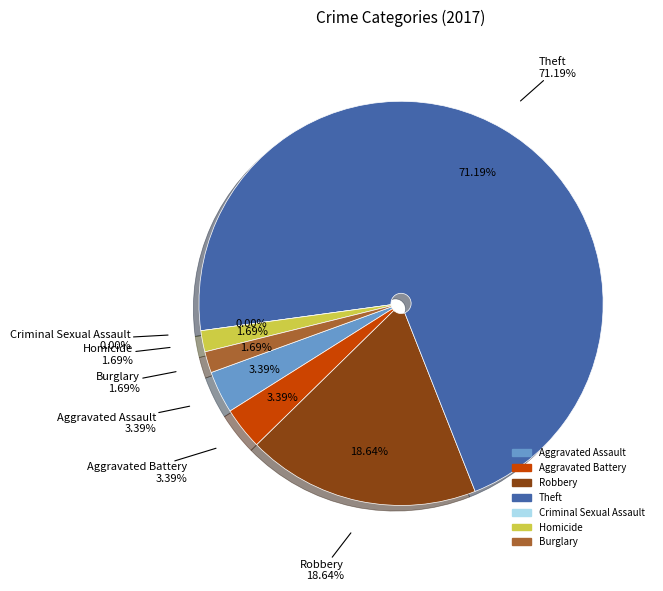

To the nearest percent, what is the average slice percentage?

14%